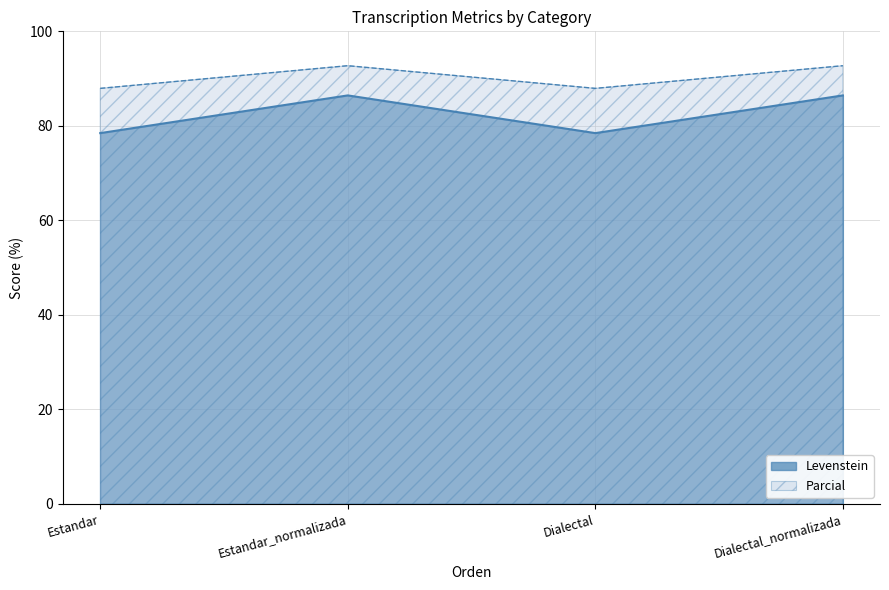

What is the difference between the maximum and minimum values in the Parcial series?

4.8